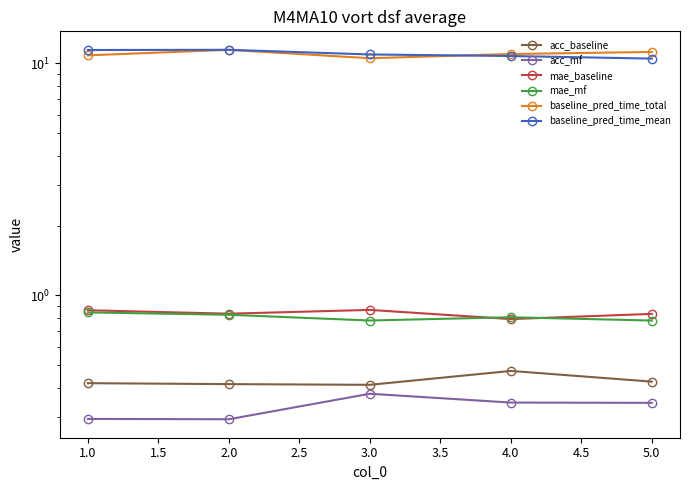

At how many categories does at least one series exceed 3?

5